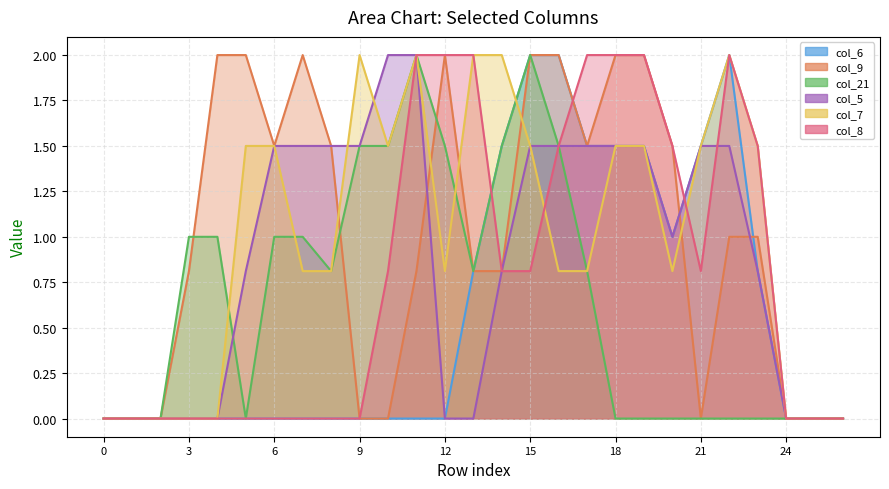

Read the col_5 value at 20.

1.0